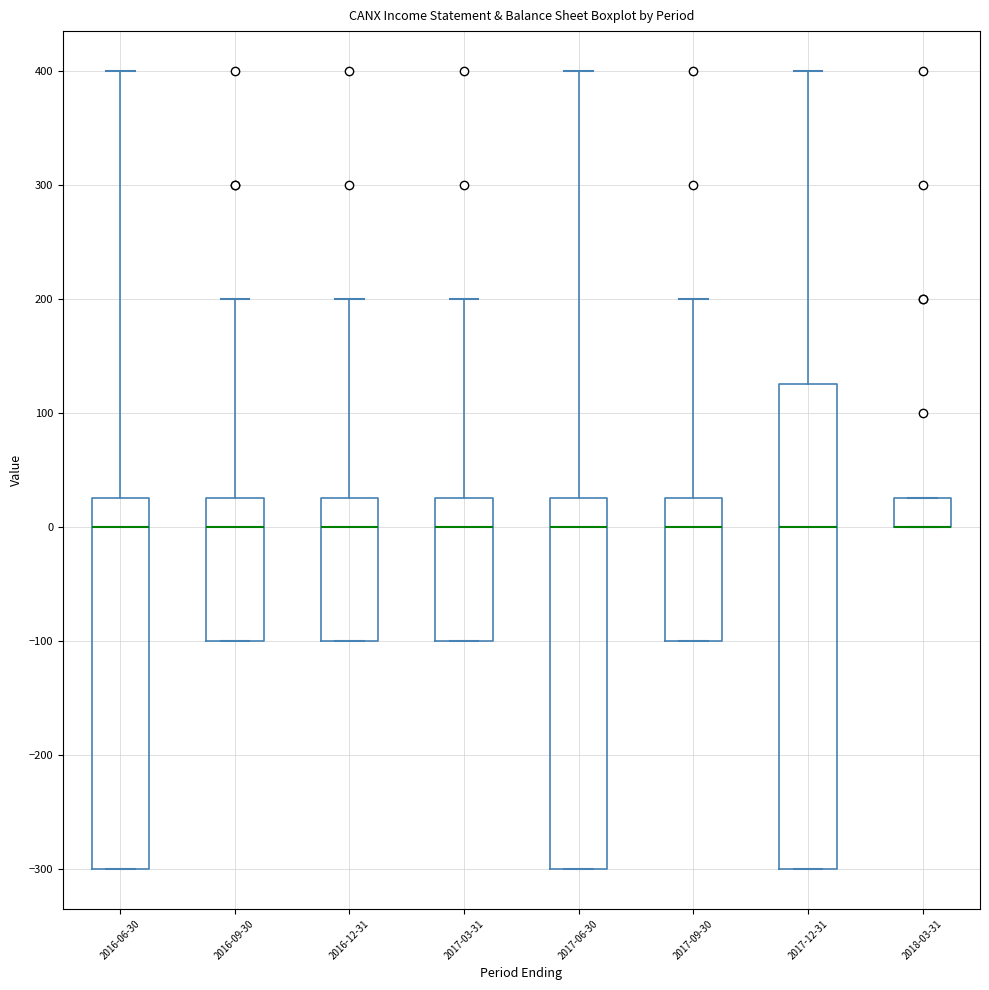

Where is the lower edge of the box for 2018-03-31 on the y-axis? The values are not printed on the chart, so give them approximately, as read against the axis.

0